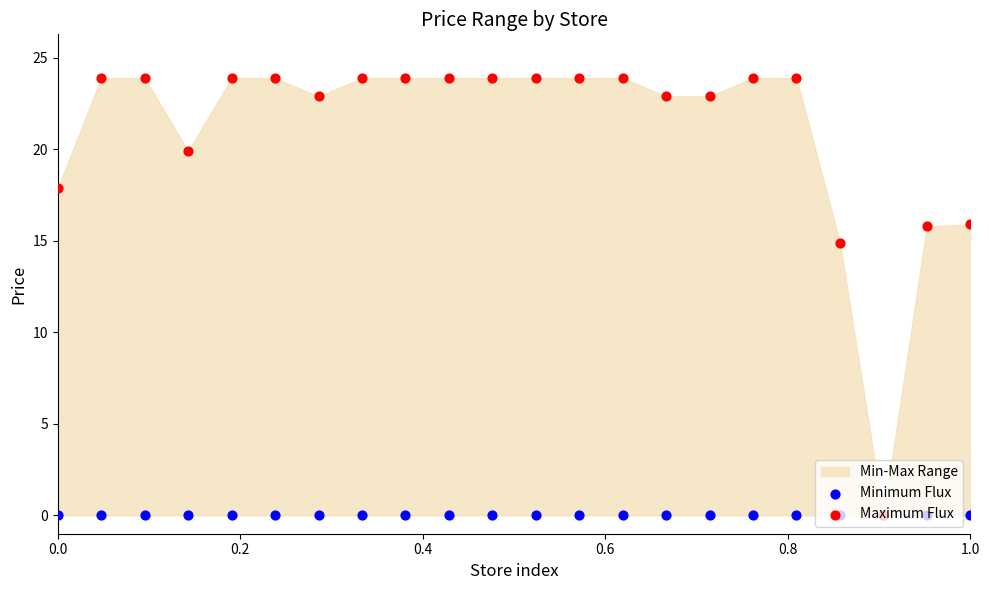

Is the value of Minimum Flux at 18 greater than the value of Maximum Flux at 15?

No